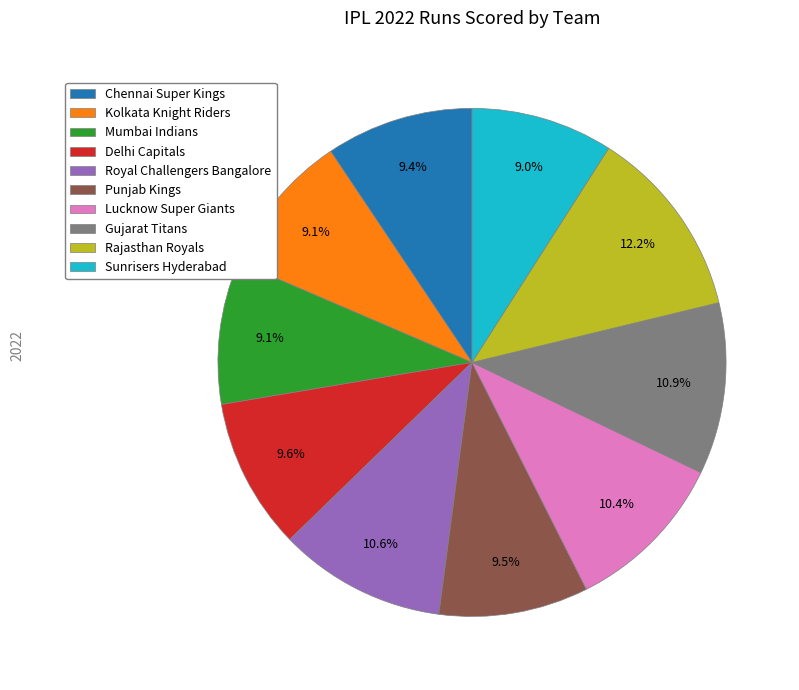

Count the number of slices in the pie.

10